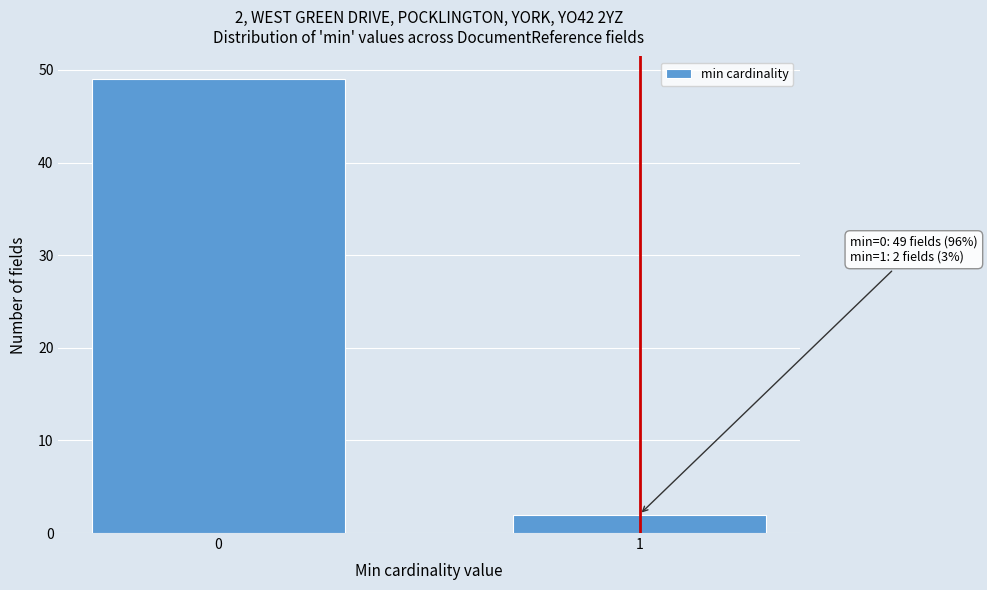

Reading left to right, extract all data points from this chart.

0=49	1=2